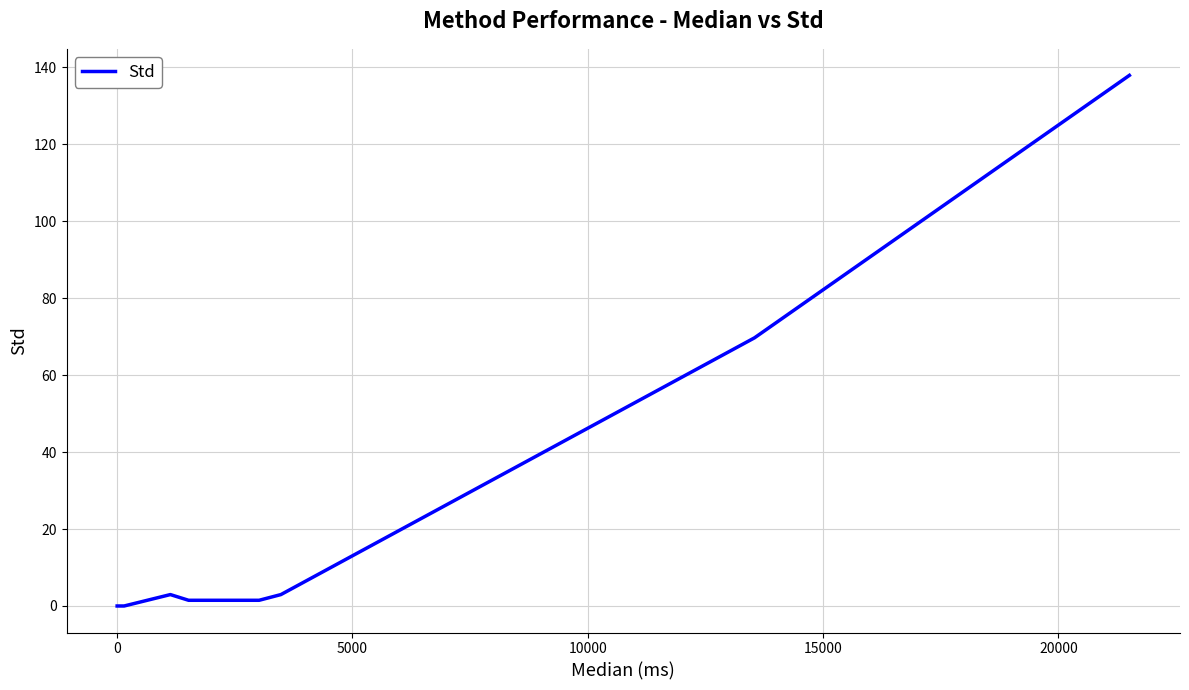

What is the difference between the maximum and minimum values?

137.9